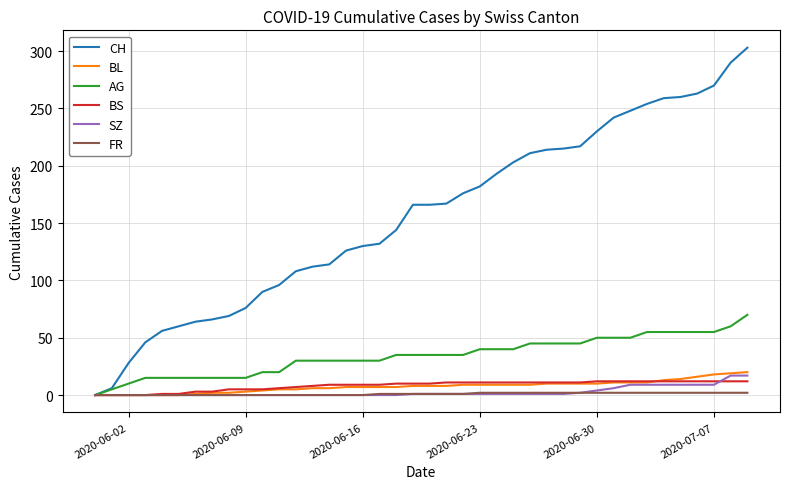

What is the maximum value shown in the chart?

303